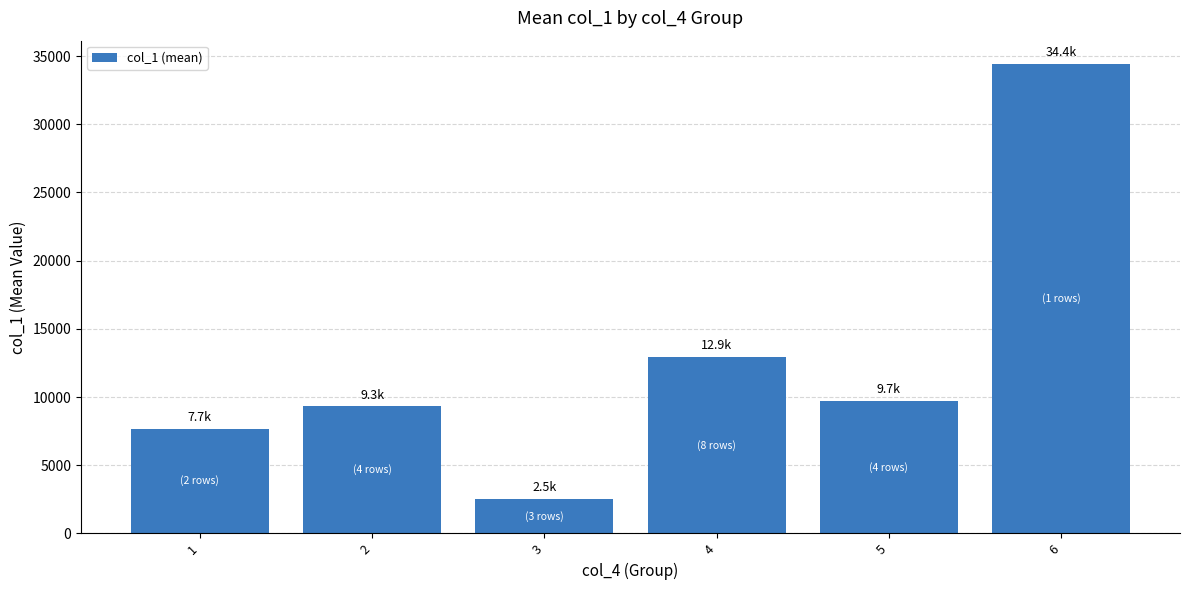

What is the average value?

12763.2